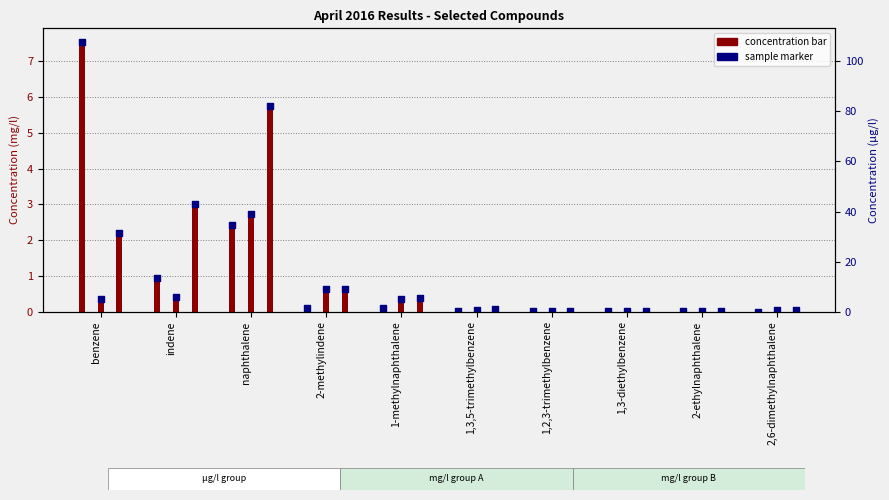

What is the total value across all series at 1-methylnaphthalene?

0.8